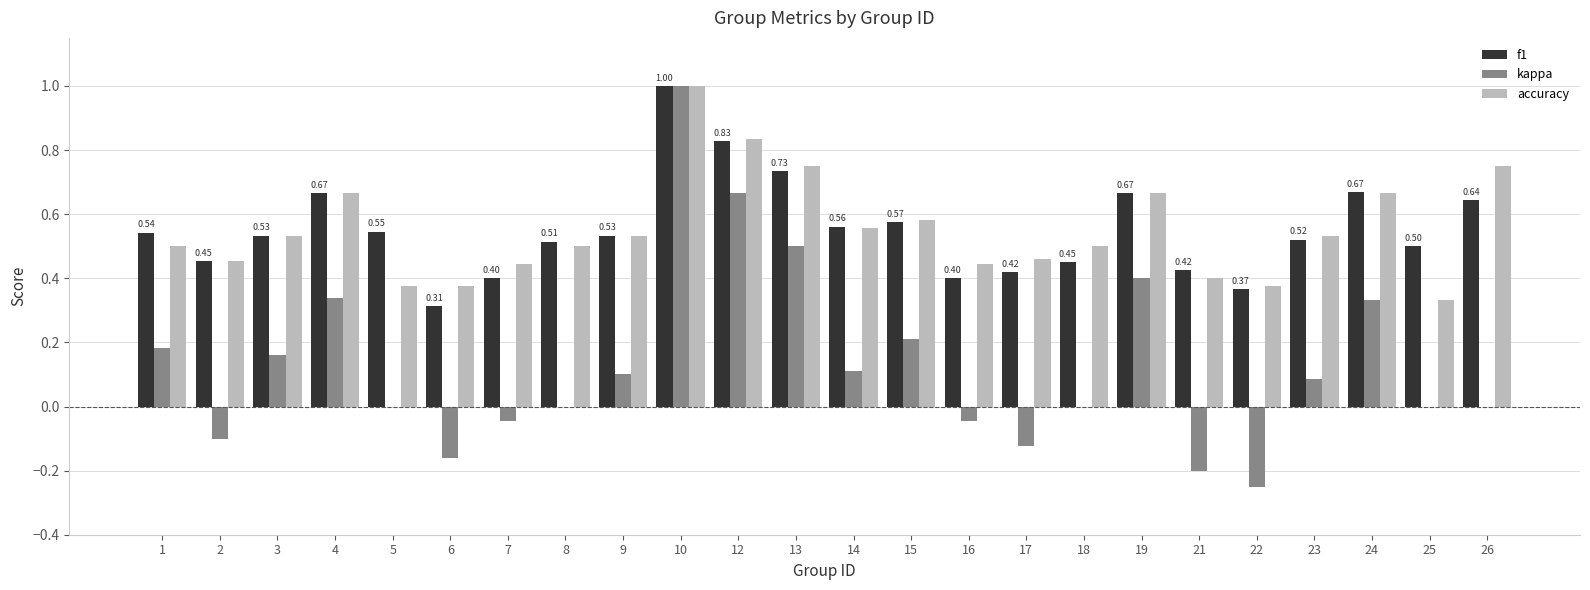

Which series changed the most between 6 and 15?

kappa